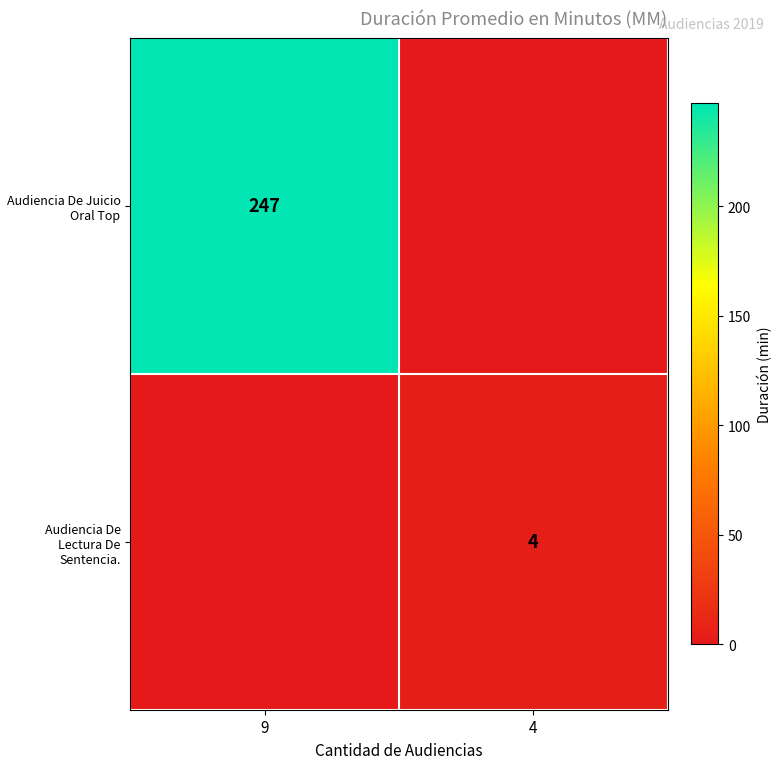

Is the value of Audiencia De Juicio Oral Top at 9 greater than the value of Audiencia De Lectura De Sentencia. at 4?

Yes